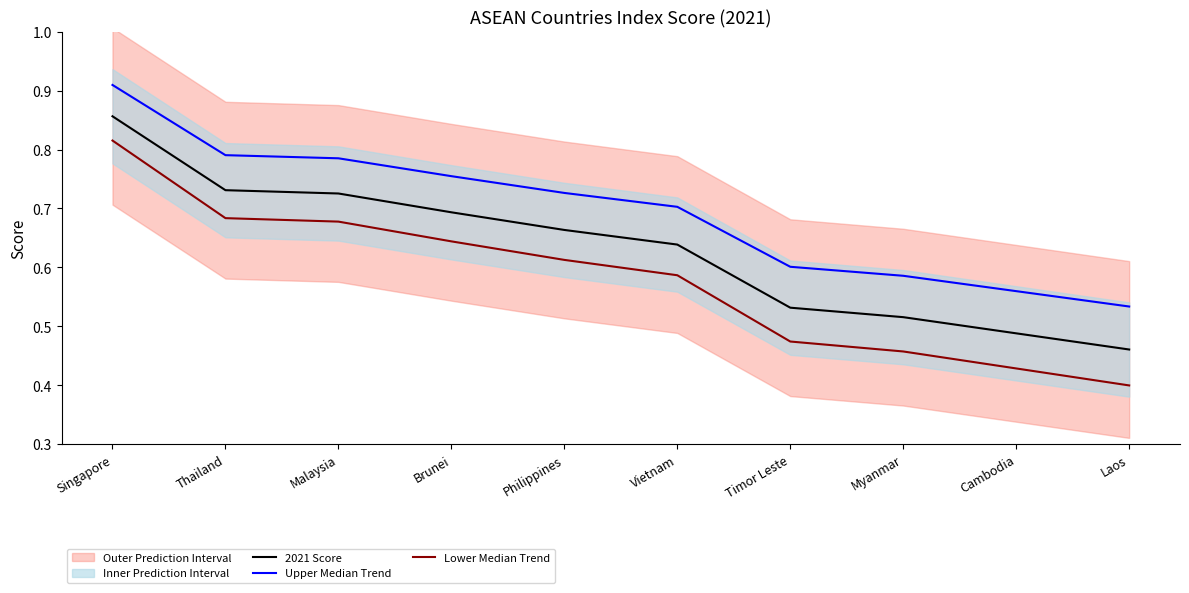

What is the total value across all series at Singapore?

2.6